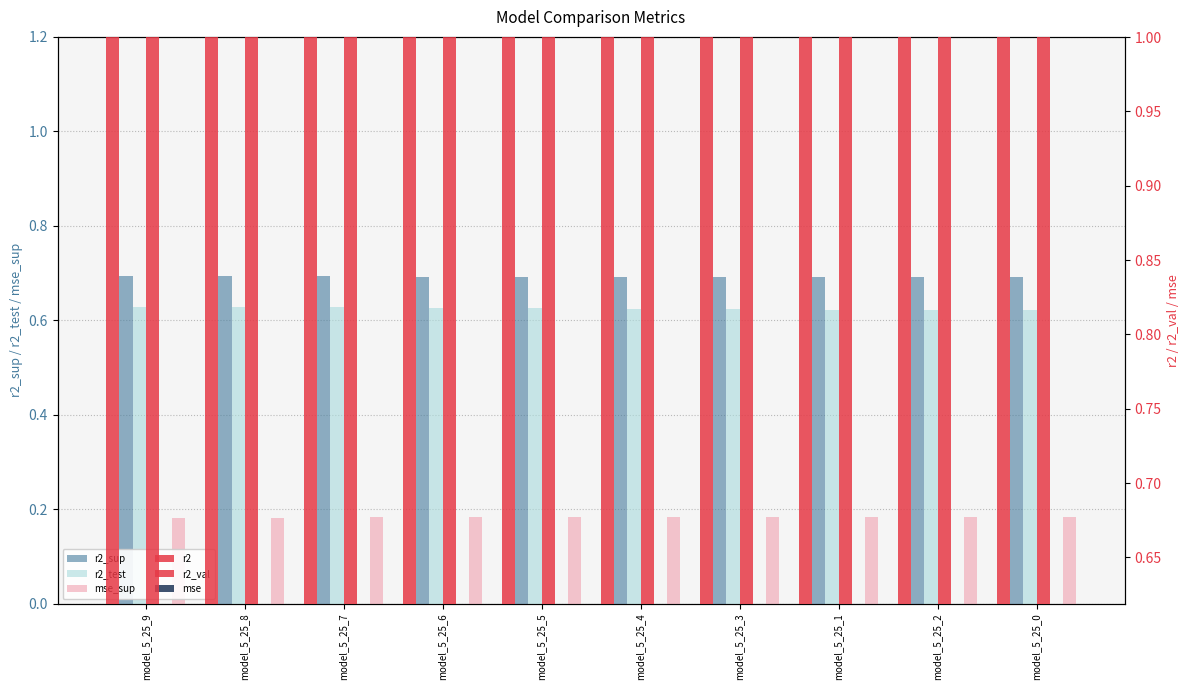

Count the r2_val values in the range 0 to 1.

10